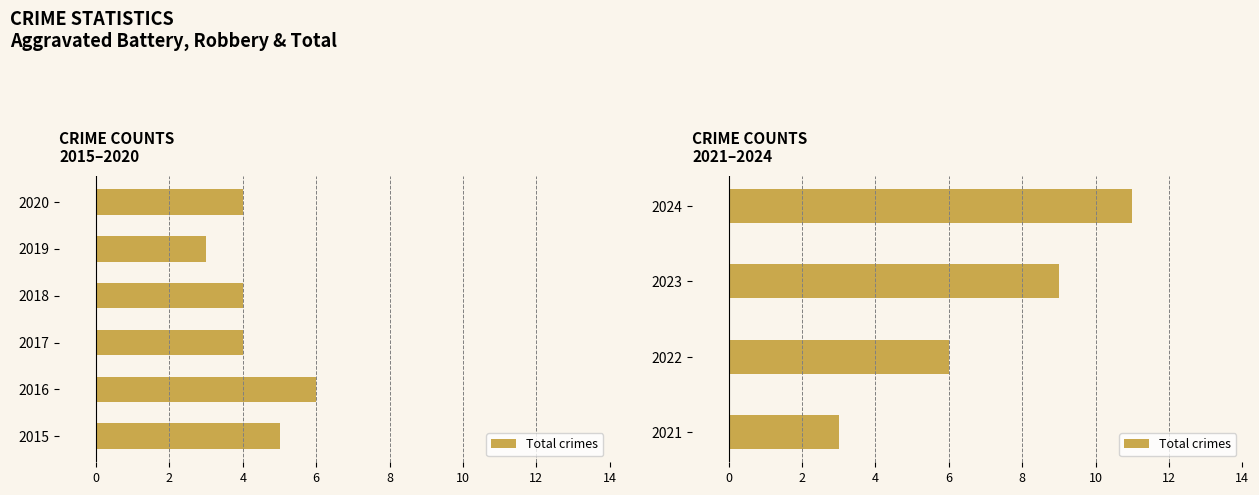

What is the maximum value shown in the chart?

11